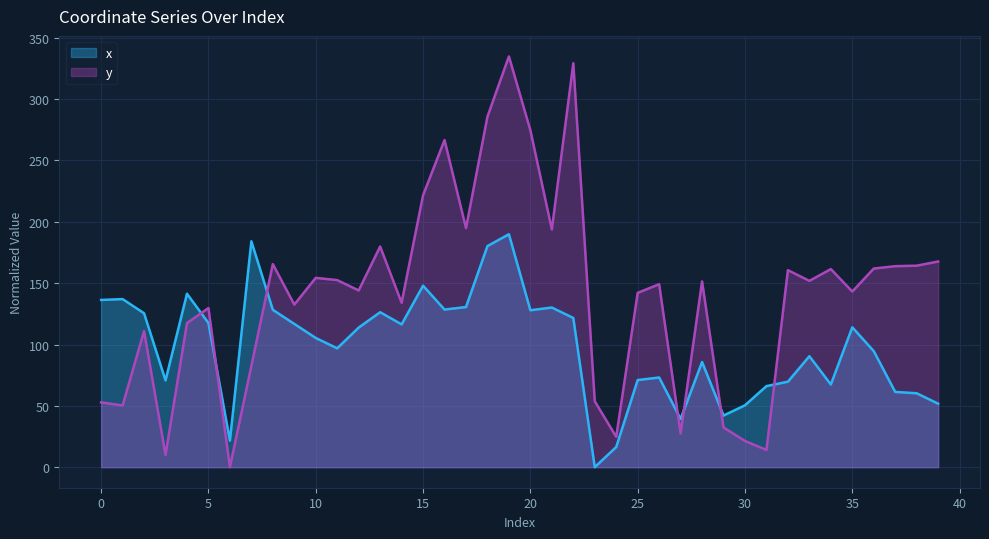

True or false: y and x intersect in this chart.

True